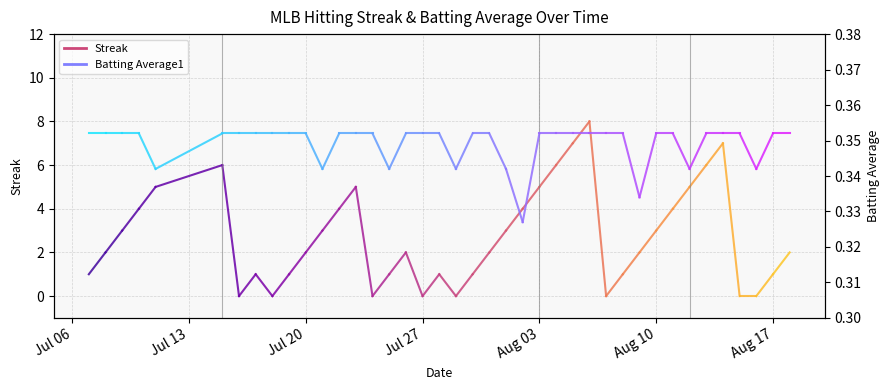

How many lines are shown in the chart?

2